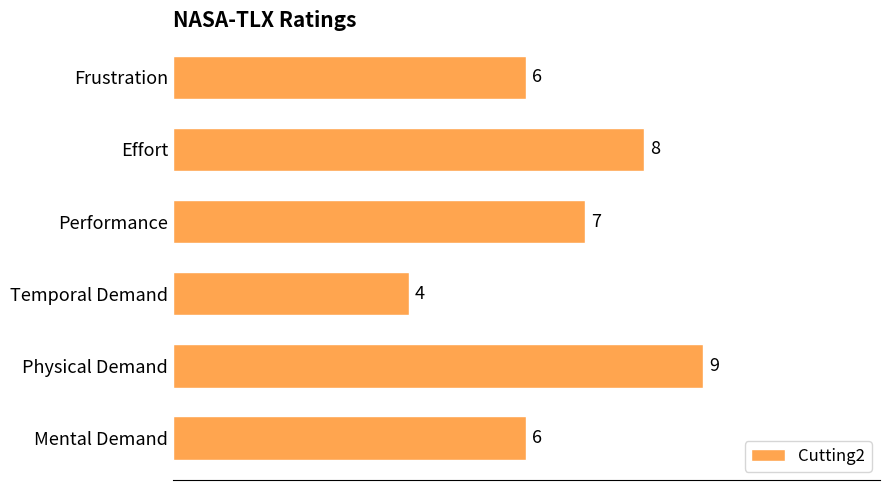

What is the average value?

7